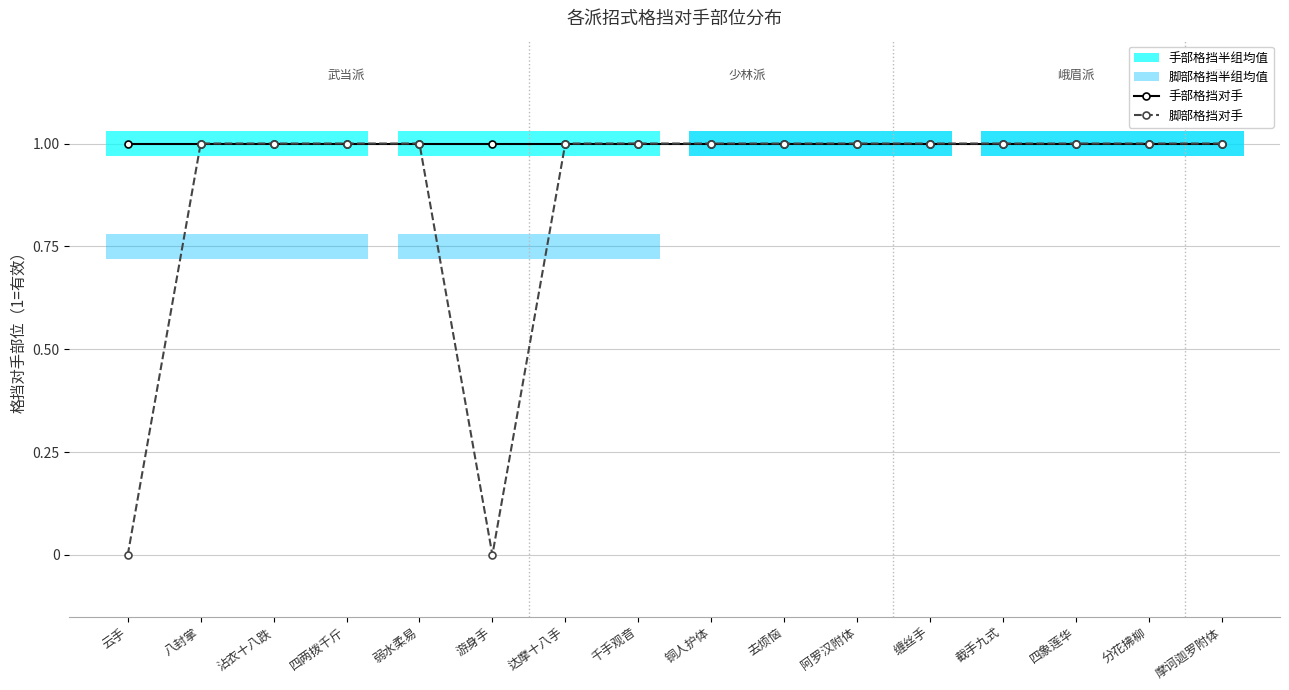

Rank the categories by 脚部格挡对手 value from highest to lowest.

八封掌, 沾衣十八跌, 四两拨千斤, 弱水柔易, 达摩十八手, 千手观音, 铜人护体, 去烦恼, 阿罗汉附体, 缠丝手, 截手九式, 四象莲华, 分花拂柳, 摩诃迦罗附体, 云手, 游身手